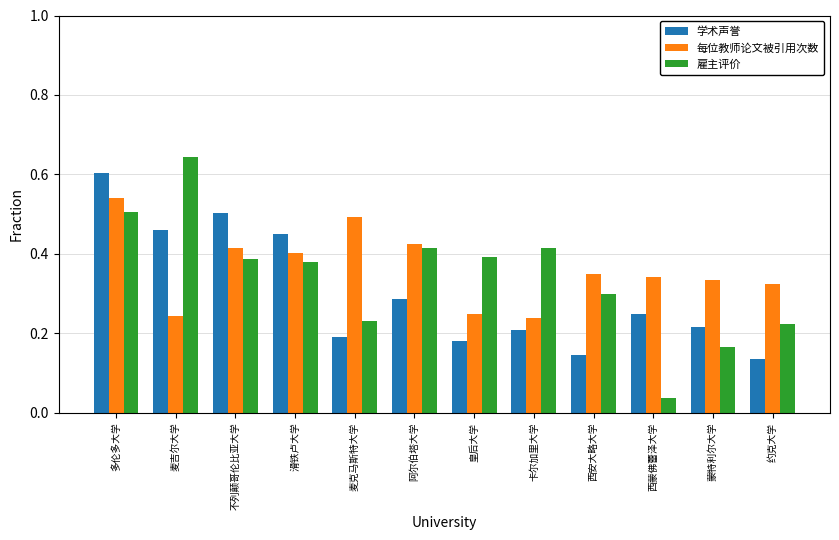

What is the sum of all 雇主评价 values?

4.1